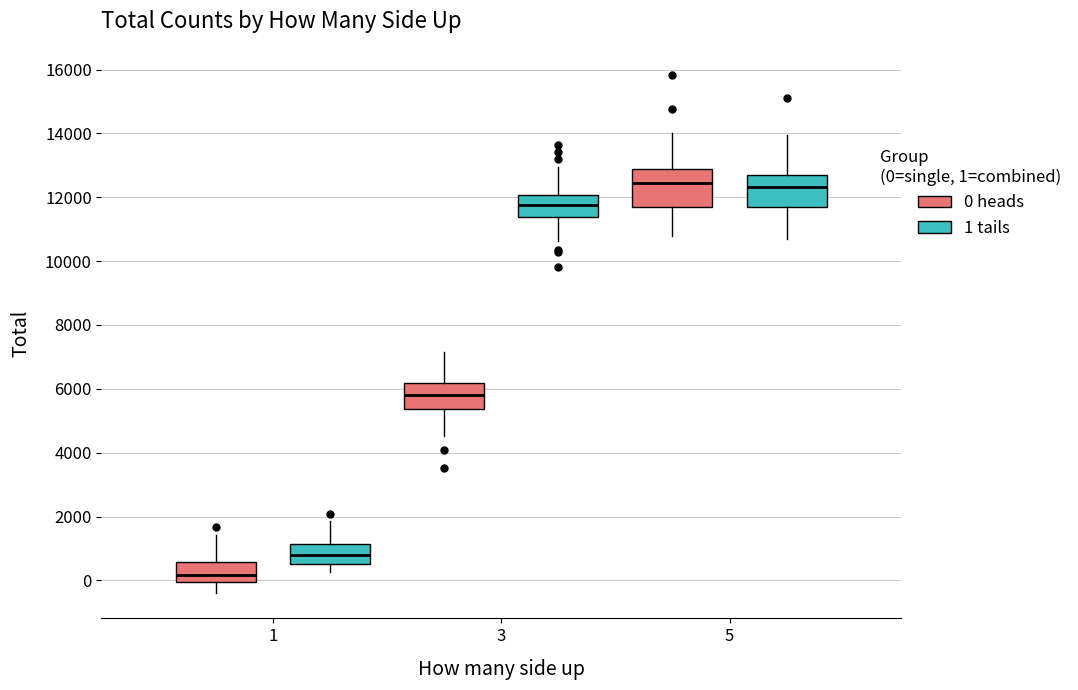

Reading left to right, transcribe this box plot: for each box, give where its median line is, the range the box spans, and where its two whiskers end, as read against the y-axis. The values are not printed on the chart, so give them approximately, as read against the axis.

1 (0 heads): median 200, box 0 to 600, whiskers -400 to 1400
1 (1 tails): median 800, box 600 to 1200, whiskers 200 to 1800
3 (0 heads): median 5800, box 5400 to 6200, whiskers 4600 to 7200
3 (1 tails): median 11800, box 11400 to 12000, whiskers 10600 to 13000
5 (0 heads): median 12400, box 11600 to 12800, whiskers 10800 to 14000
5 (1 tails): median 12400, box 11800 to 12800, whiskers 10600 to 14000